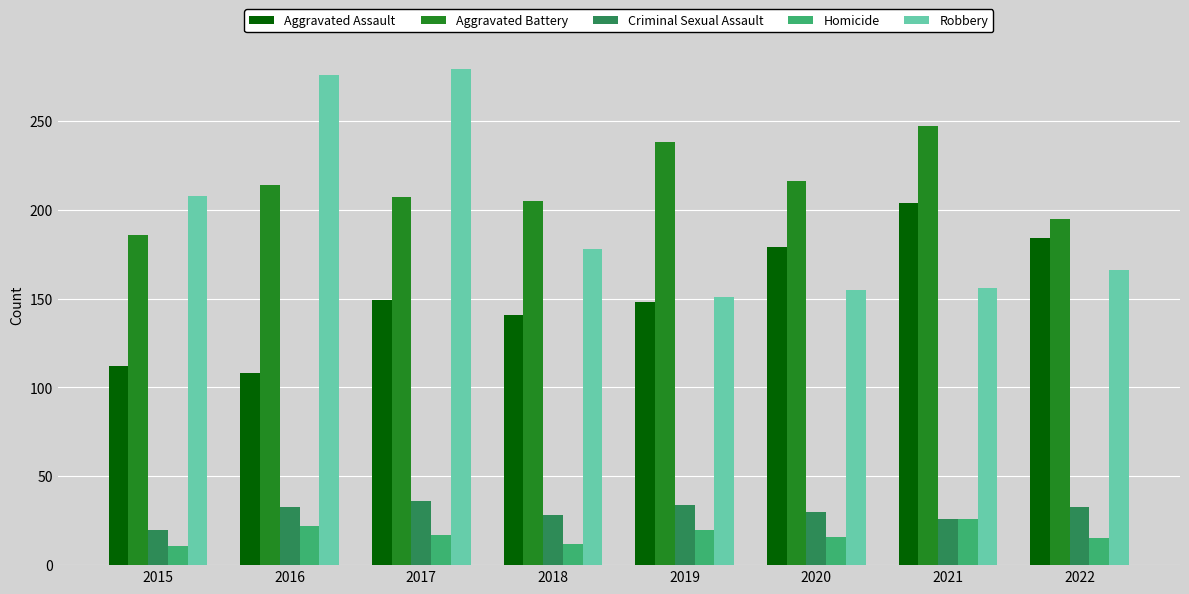

At which category is the sum across all series the highest?

2017